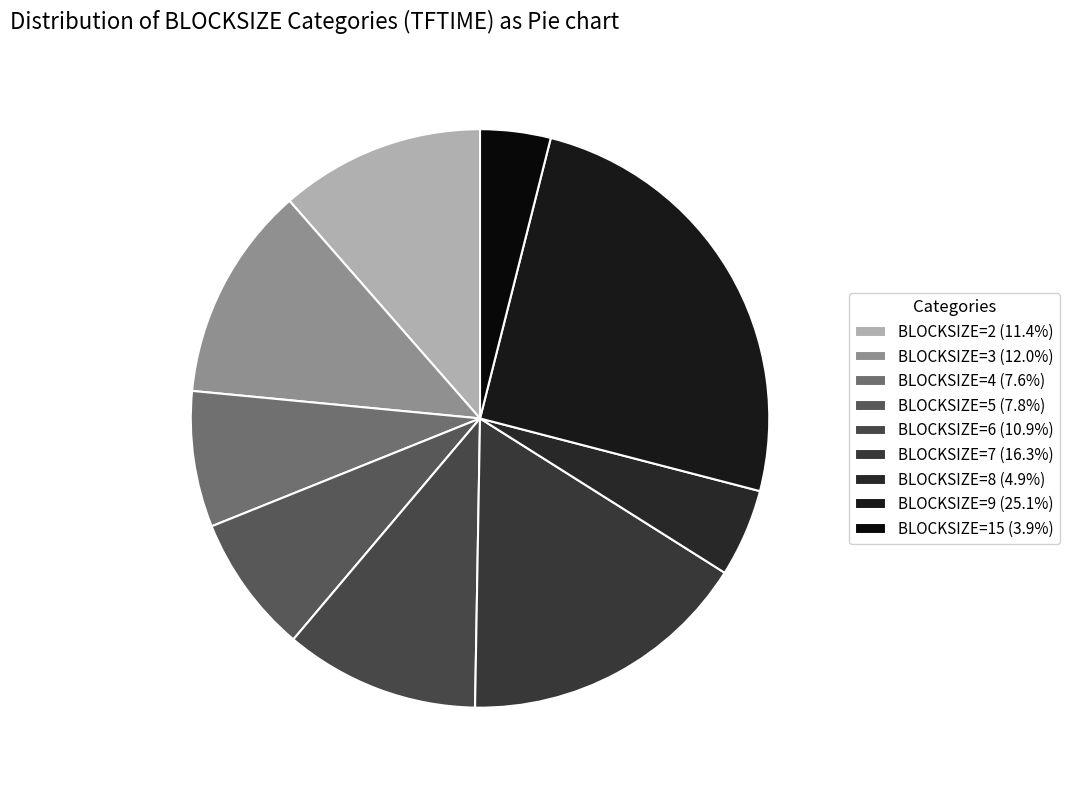

Count the number of slices in the pie.

9